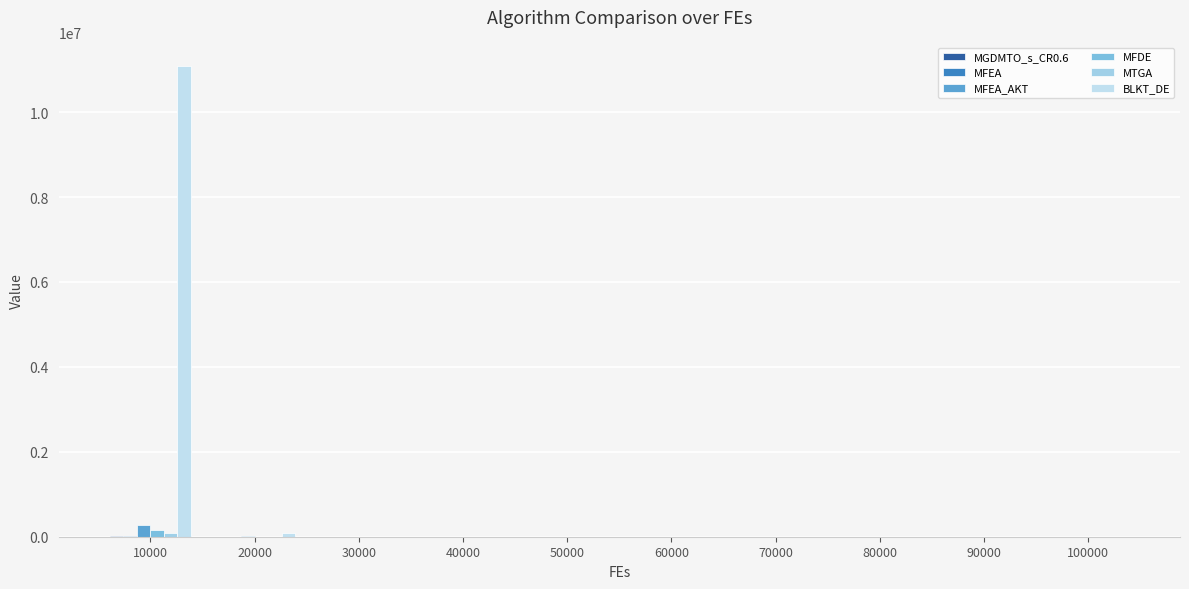

Does the chart contain stacked bars?

No